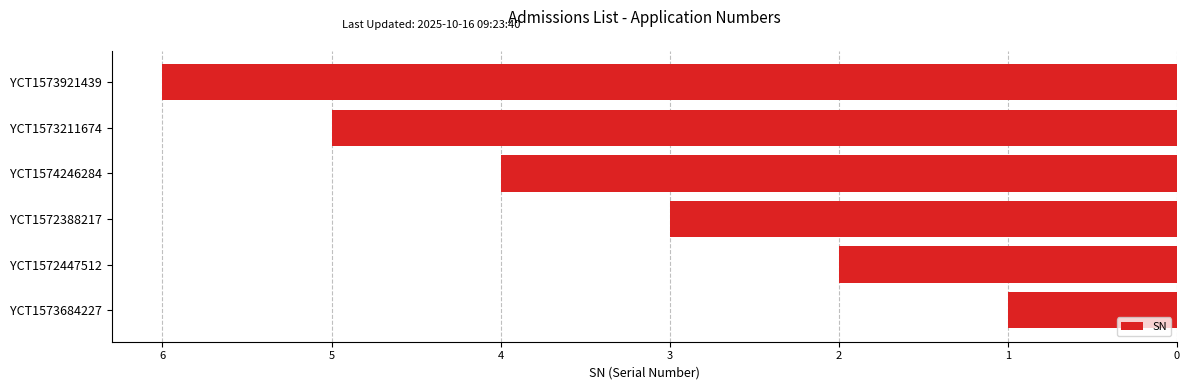

Does the chart contain any negative values?

Yes